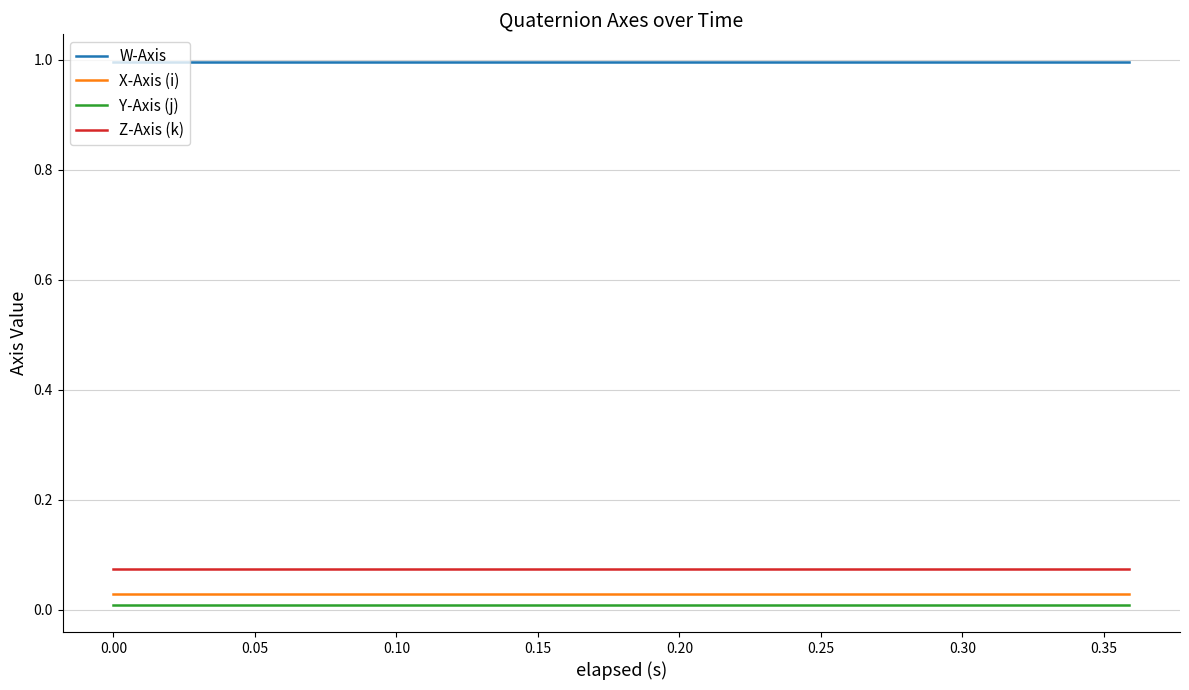

True or false: X-Axis (i) and W-Axis intersect in this chart.

False